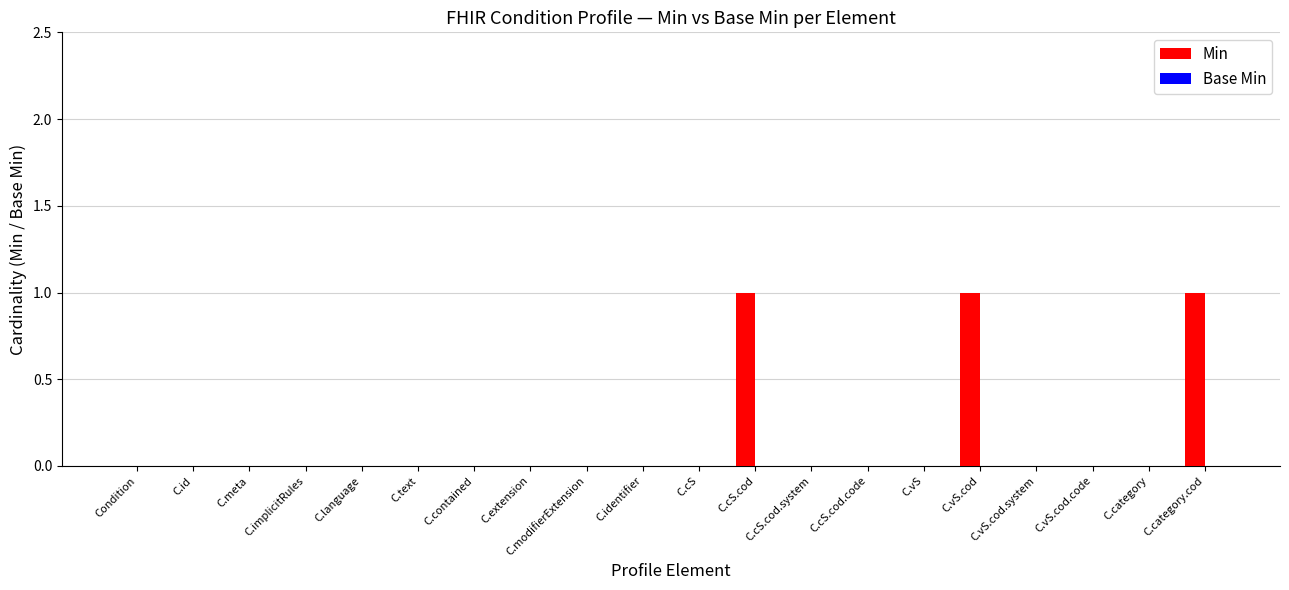

Is it true that the value at C.id is 0?

True